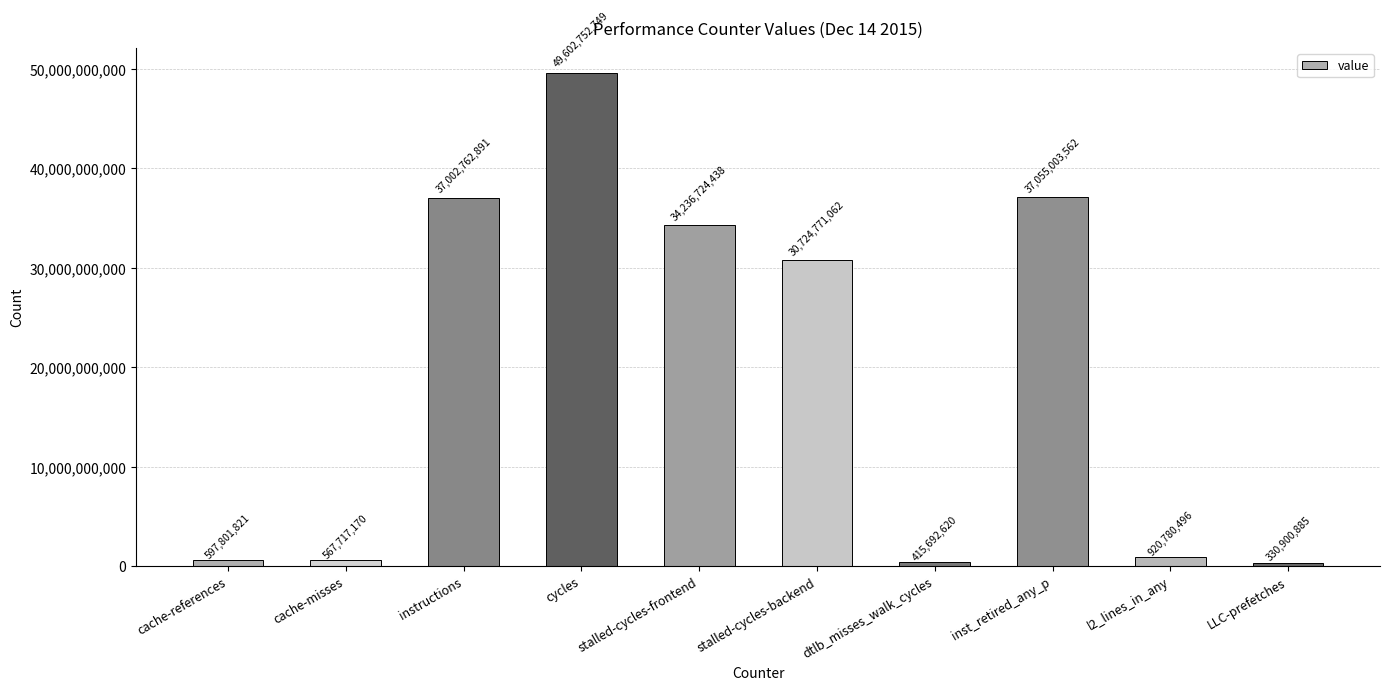

The chart shows a value of 567717170 at cache-misses. True or false?

True